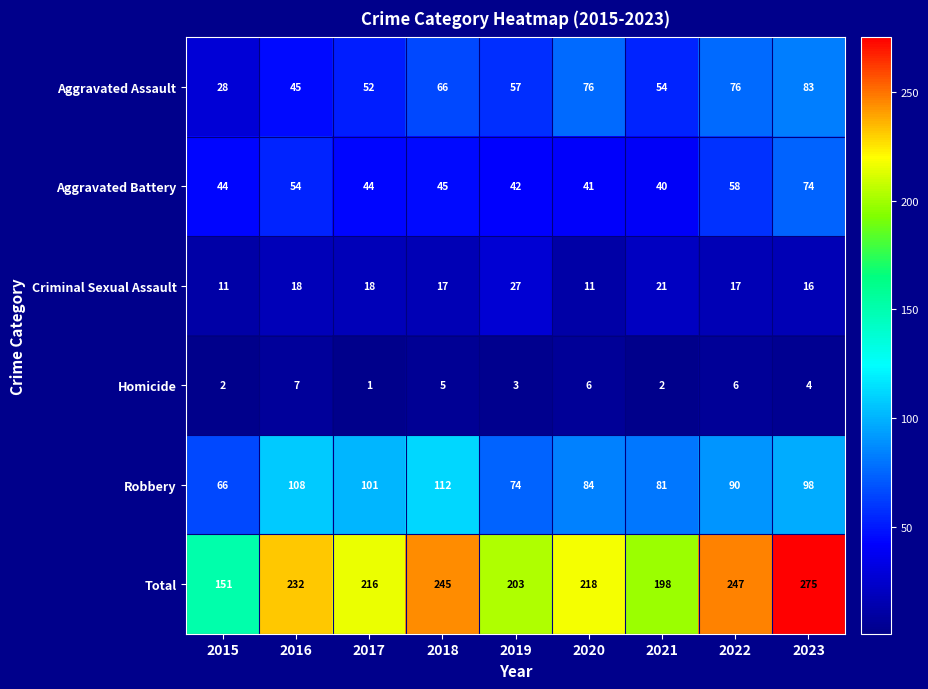

Where does the Total series first go above 218?

2016